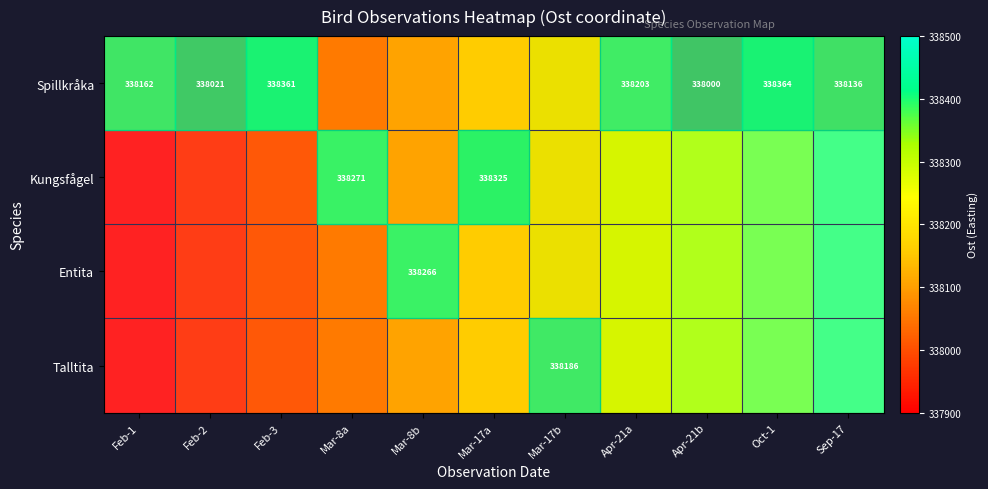

What is the sum of the Spillkråka values at Oct-1 and Feb-3?

676725.0